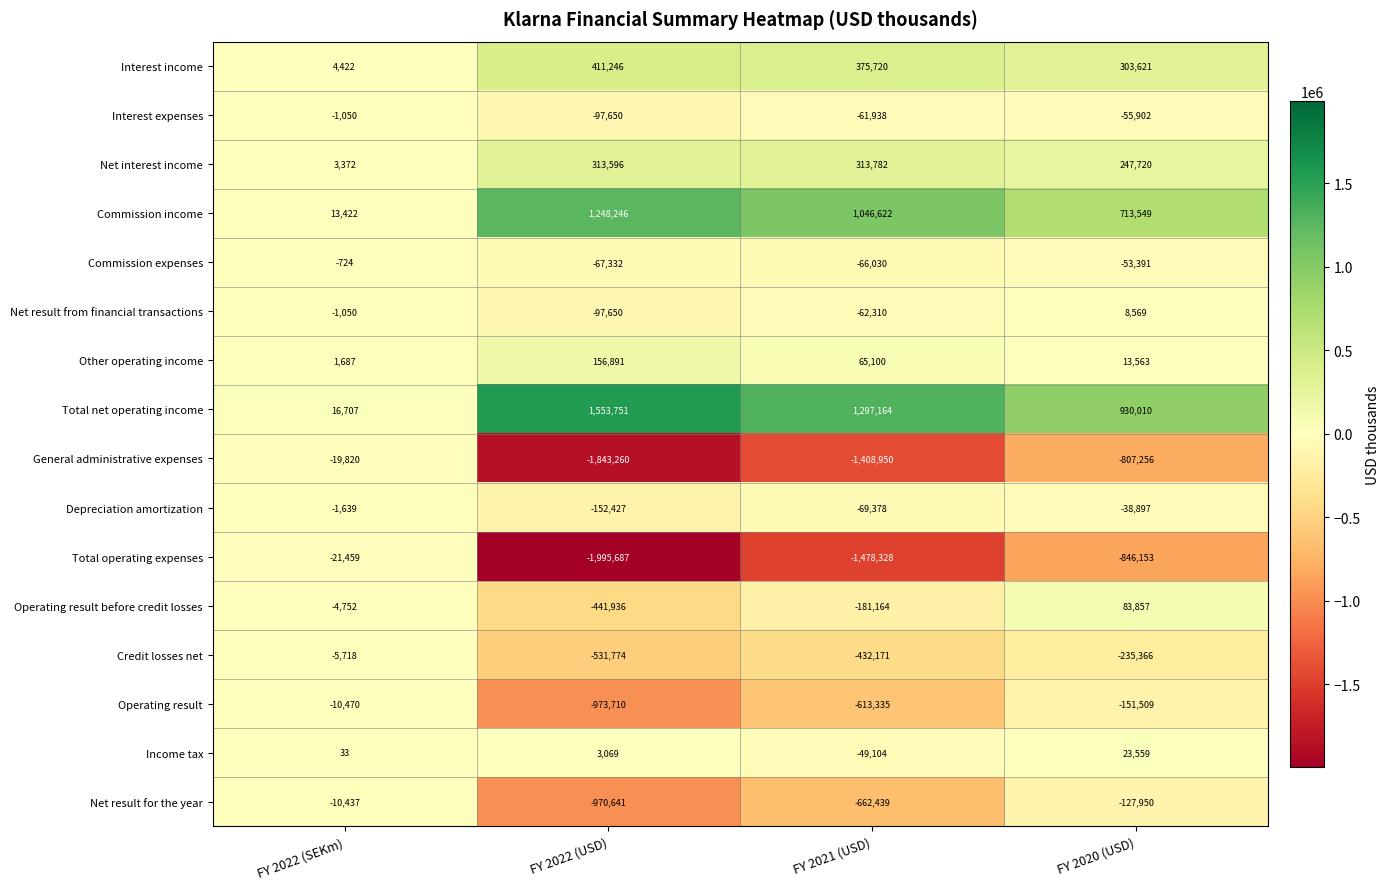

What is the sum of all Net result for the year values?

-1771467